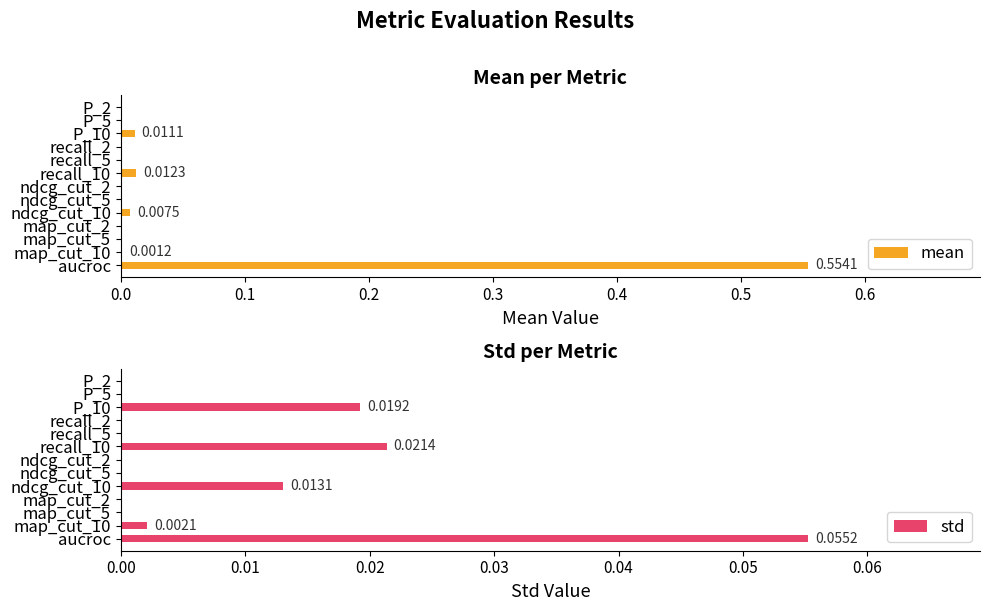

Reading left to right, extract all data points from this chart.

mean: 0.0	0.0	0.0	0.0	0.0	0.0	0.0	0.0	0.0	0.0	0.0	0.0	0.6
std: 0.0	0.0	0.0	0.0	0.0	0.0	0.0	0.0	0.0	0.0	0.0	0.0	0.1